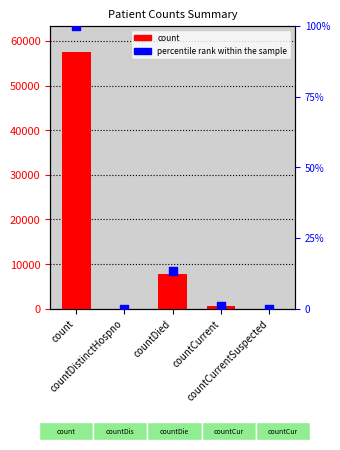

Which has a higher value, countDistinctHospno or countCurrentSuspected?

countDistinctHospno